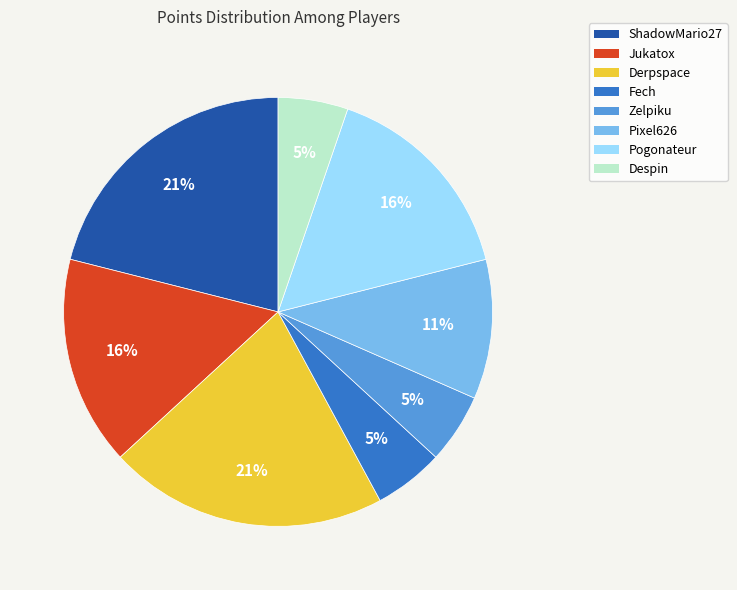

To the nearest percent, what percentage of the pie is Zelpiku?

5%